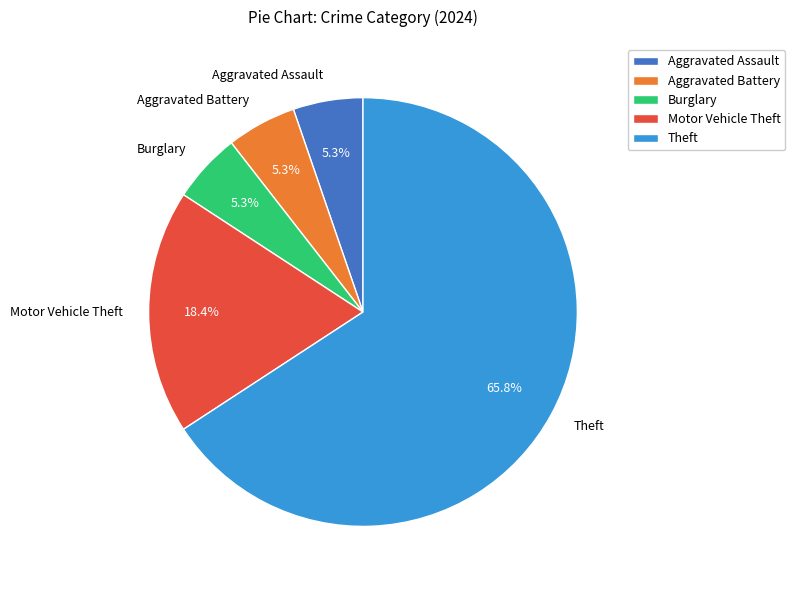

Which category accounts for the majority?

Theft